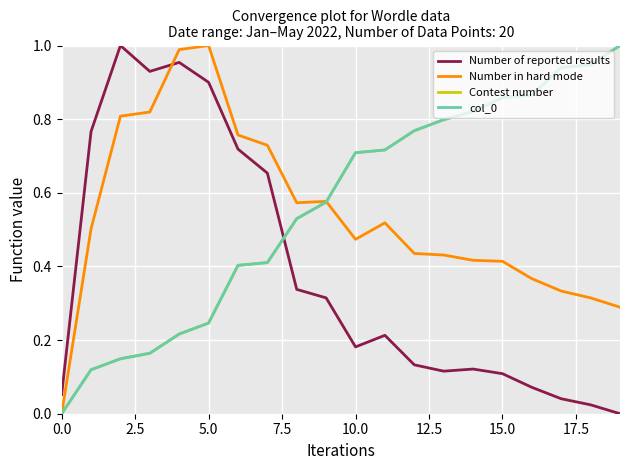

Is this an area chart (filled region under the line)?

No